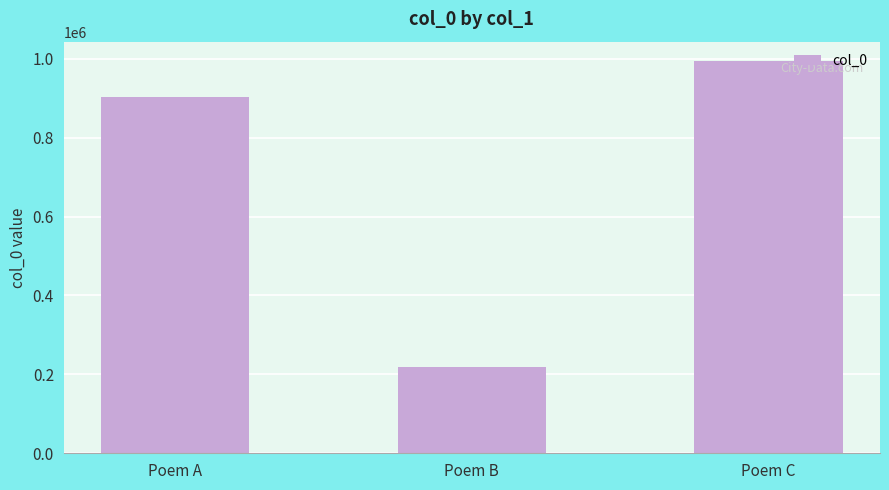

Rank the categories by value from highest to lowest.

Poem C, Poem A, Poem B